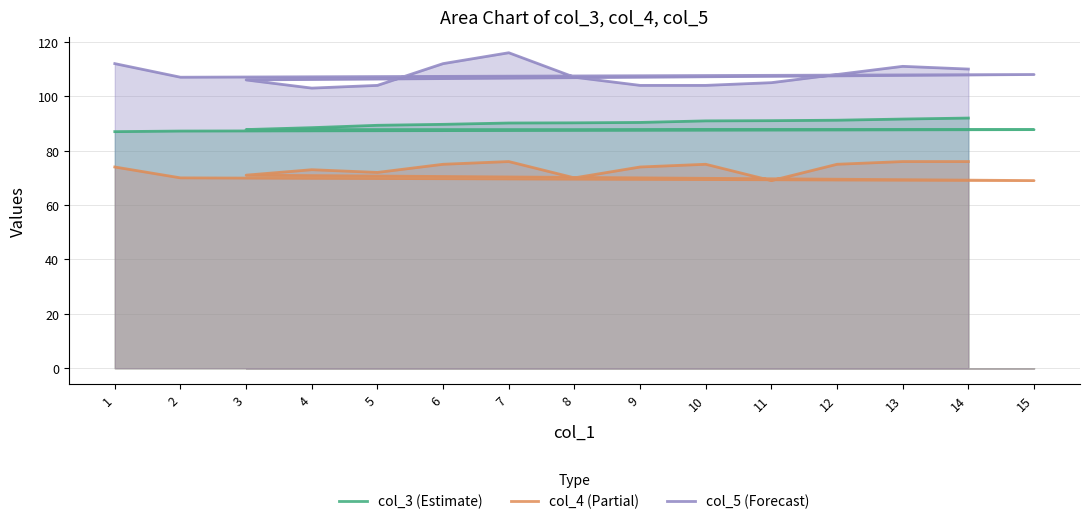

Reading left to right, transcribe all the data shown in this chart.

col_3 (Estimate): 1=87.0	2=87.2	15=87.7	3=87.8	4=88.5	5=89.3	6=89.7	7=90.2	8=90.2	9=90.4	10=91.0	11=91.0	12=91.2	13=91.6	14=92.0
col_4 (Partial): 1=74.0	2=70.0	15=69.0	3=71.0	4=73.0	5=72.0	6=75.0	7=76.0	8=70.0	9=74.0	10=75.0	11=69.0	12=75.0	13=76.0	14=76.0
col_5 (Forecast): 1=112.0	2=107.0	15=108.0	3=106.0	4=103.0	5=104.0	6=112.0	7=116.0	8=107.0	9=104.0	10=104.0	11=105.0	12=108.0	13=111.0	14=110.0